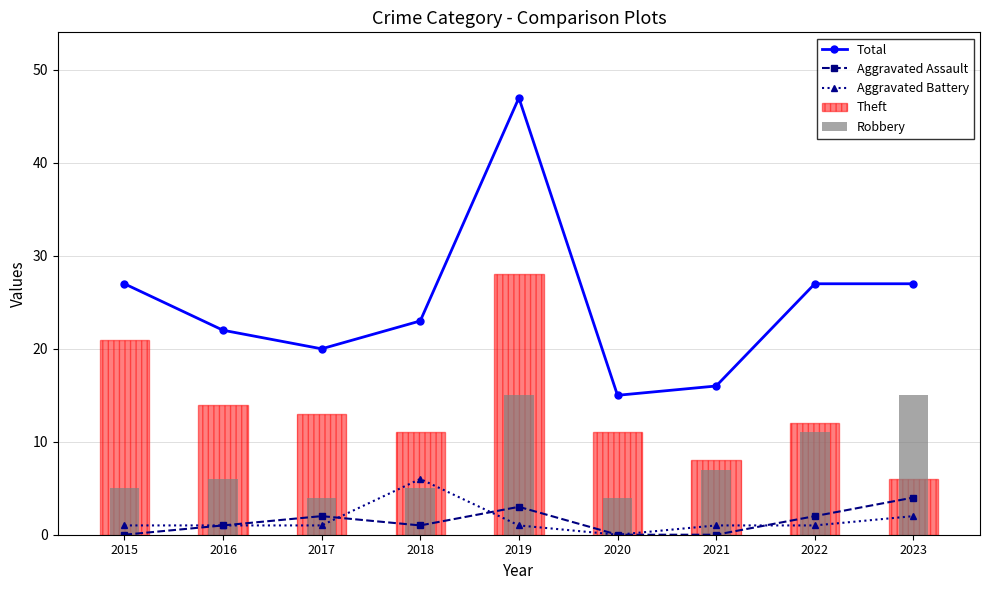

At which label is Robbery closest to 9?

2021